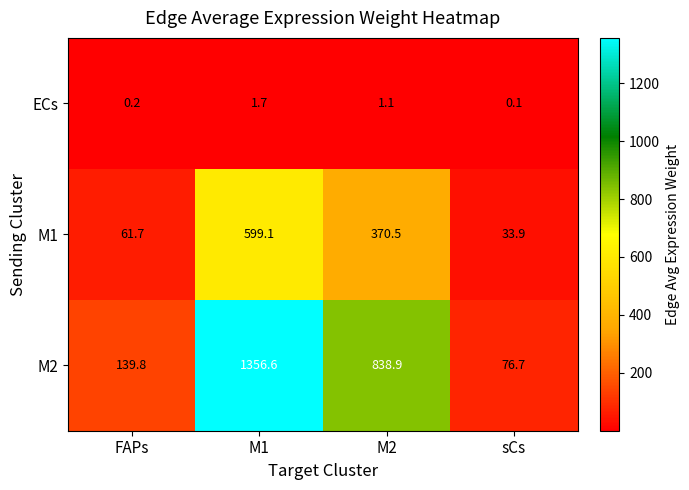

True or false: M1 has a value of 22.6 at sCs.

False